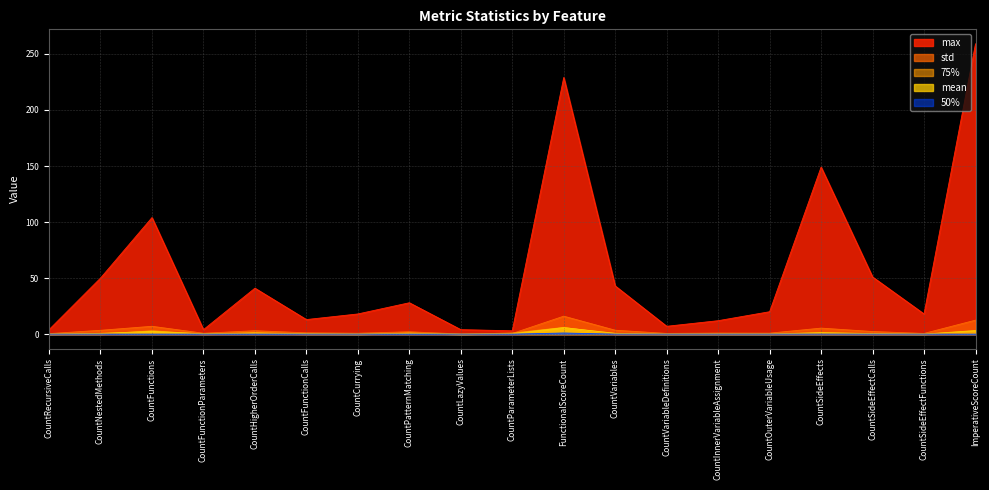

What is the difference between the 75% values at CountFunctions and CountRecursiveCalls?

3.0